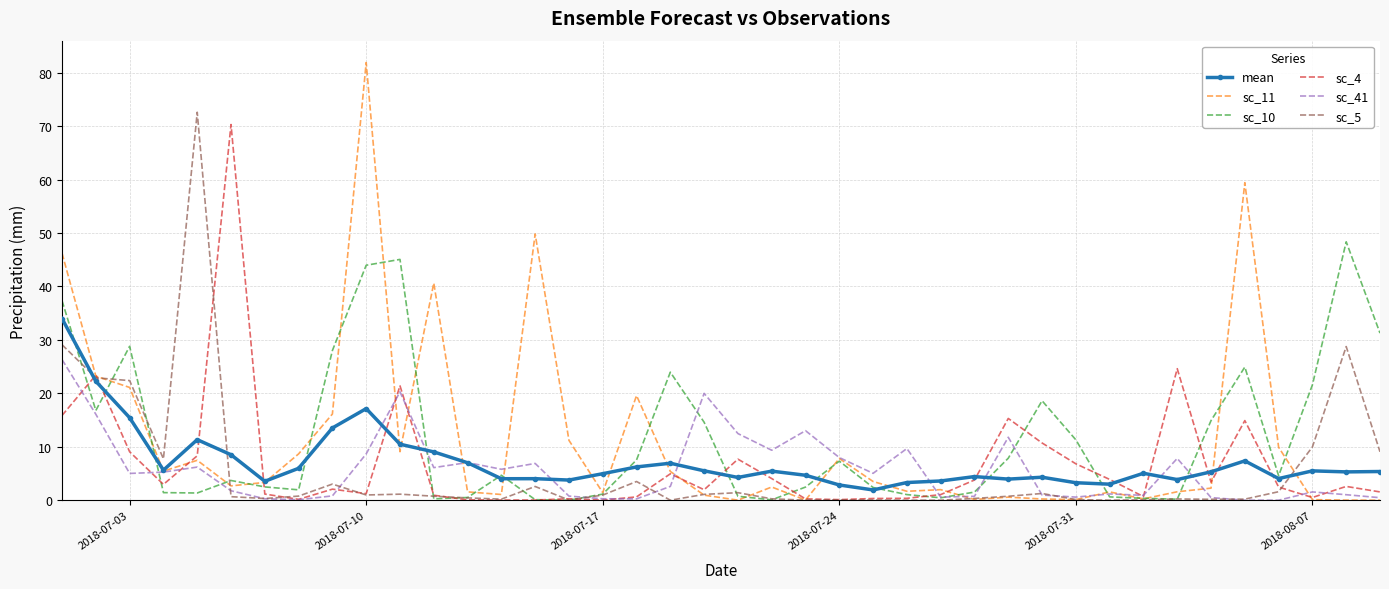

What is the highest value of the sc_5 series?

72.6